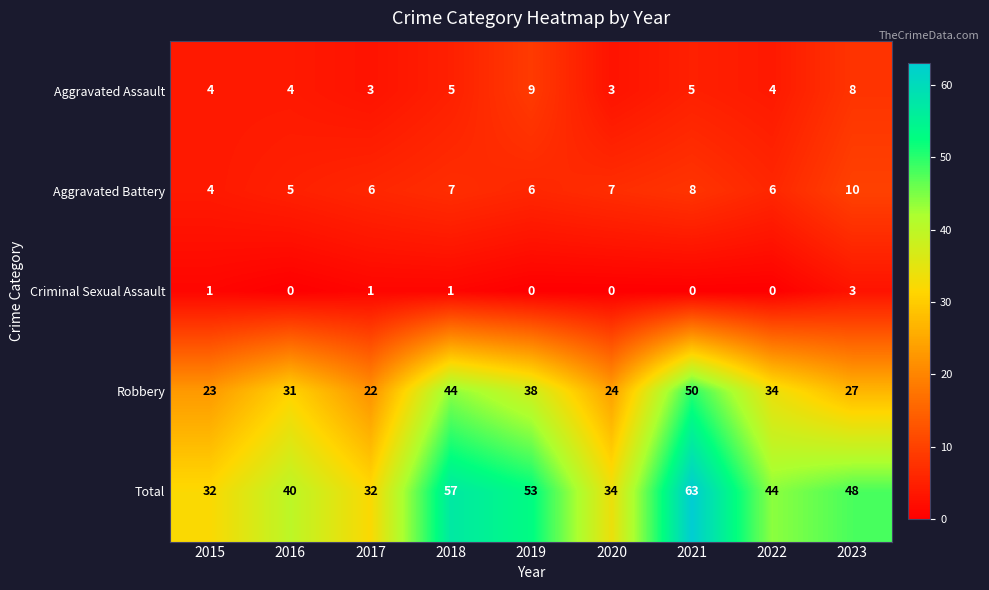

What is the sum of the Aggravated Battery values at 2022 and 2015?

10